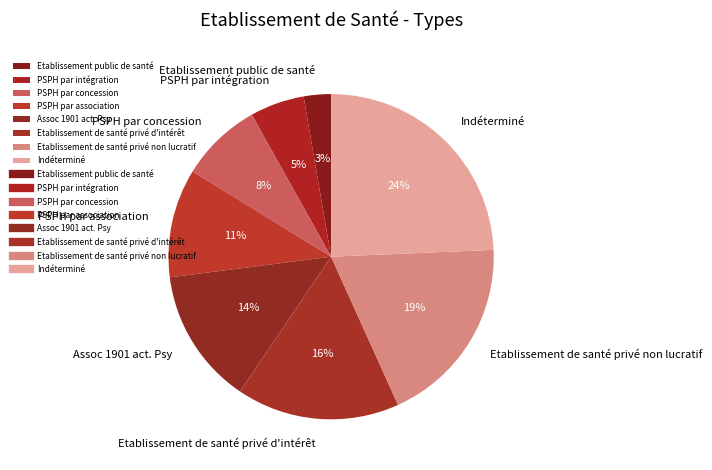

Is there a majority slice in this chart?

No